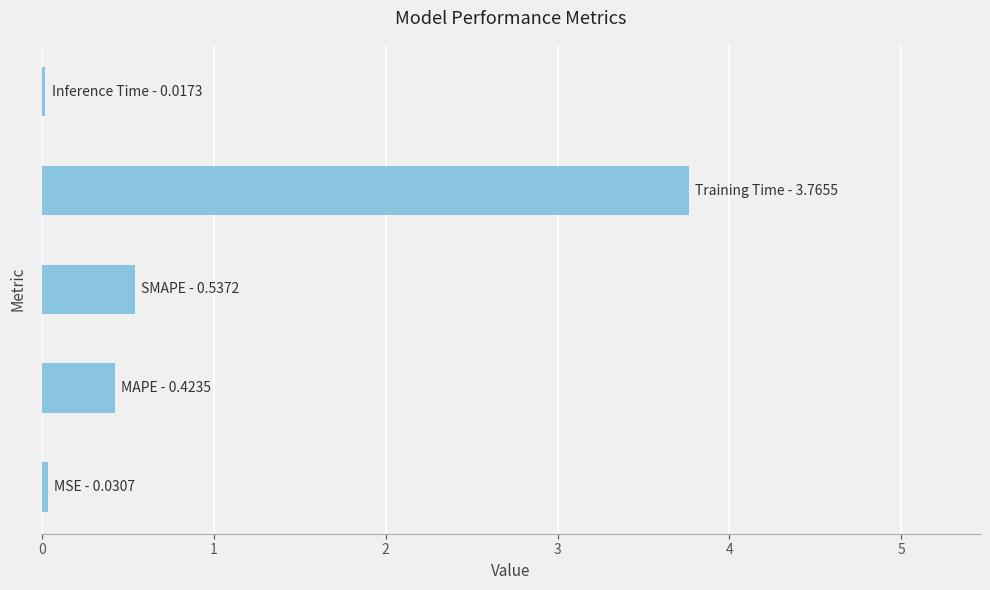

What is the sum of all values?

4.8